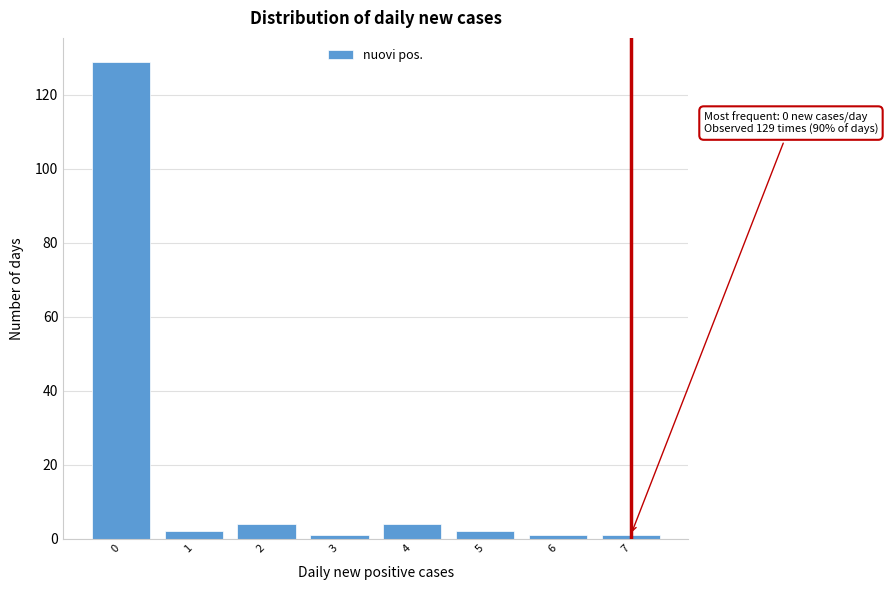

Reading right to left, list all the values displayed in this chart.

7=1	6=1	5=2	4=4	3=1	2=4	1=2	0=129